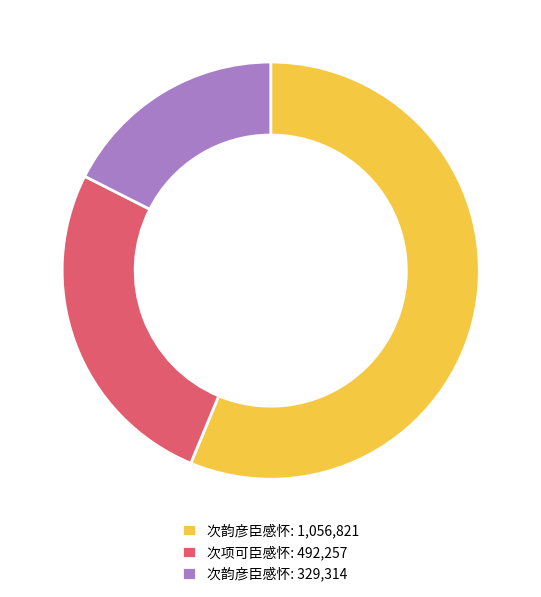

Rank the categories by value from lowest to highest.

次韵彦臣感怀: 329,314, 次项可臣感怀: 492,257, 次韵彦臣感怀: 1,056,821